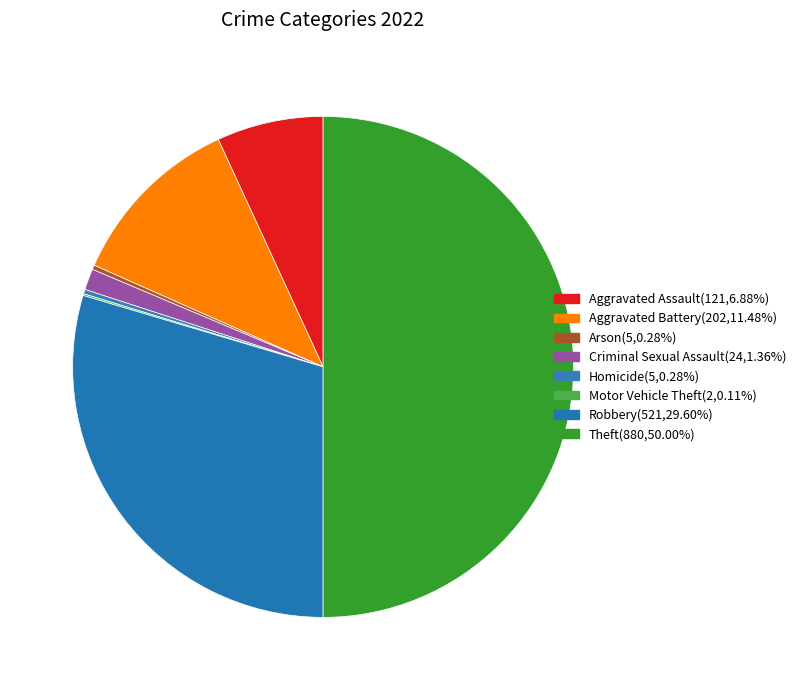

To the nearest percent, what is the combined percentage of Theft and Arson?

50%